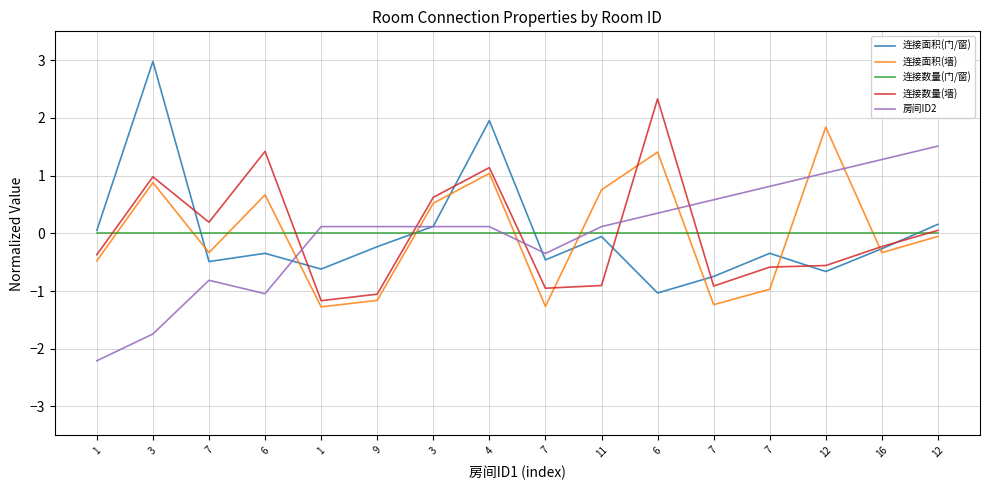

How many negative values does the 房间ID2 series have?

5